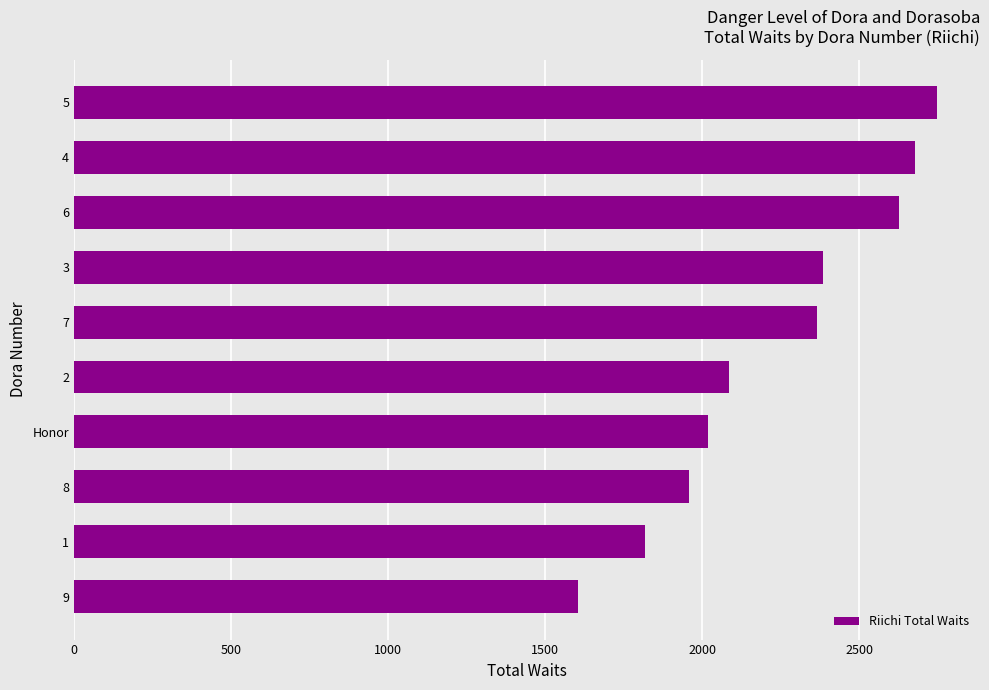

Are the bars grouped side by side (vs. stacked)?

No